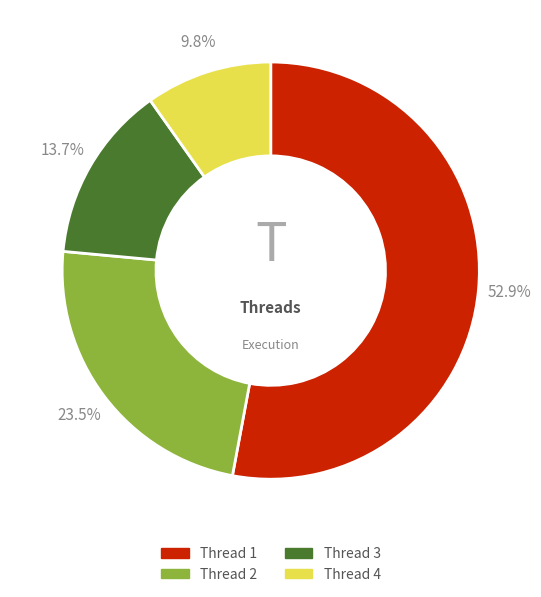

What portion of the pie excludes Thread 4?

90.2%